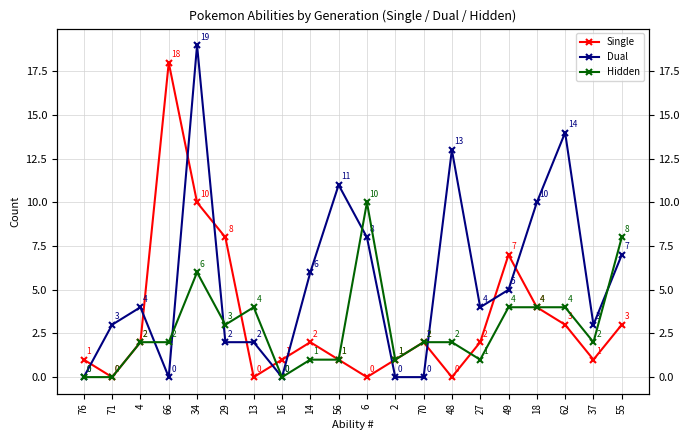

In Dual, how many points are higher than both neighbors (excluding endpoints)?

5